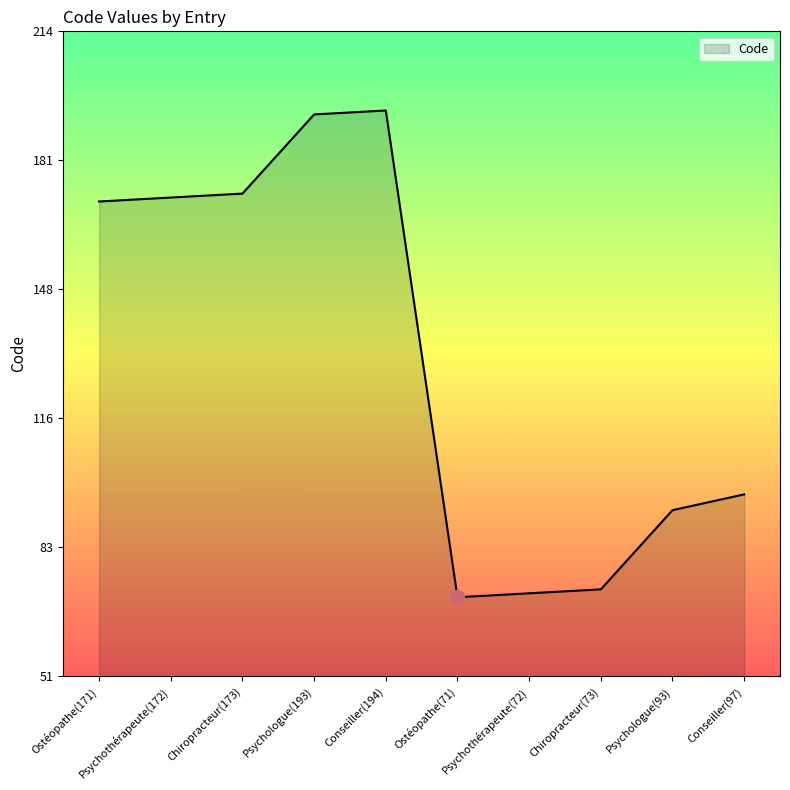

What is the average value?

131